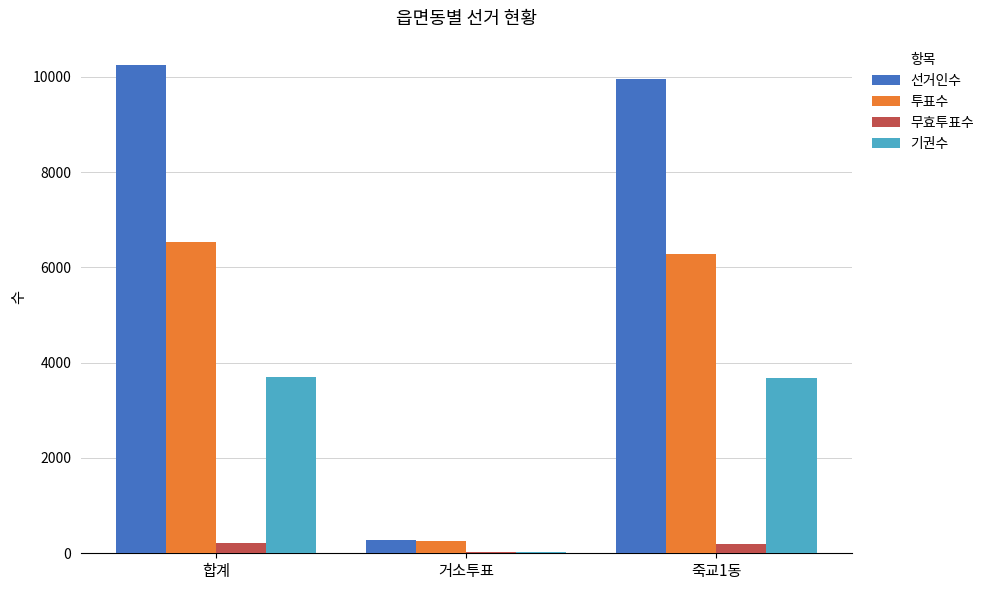

What is the maximum value shown in the chart?

10246